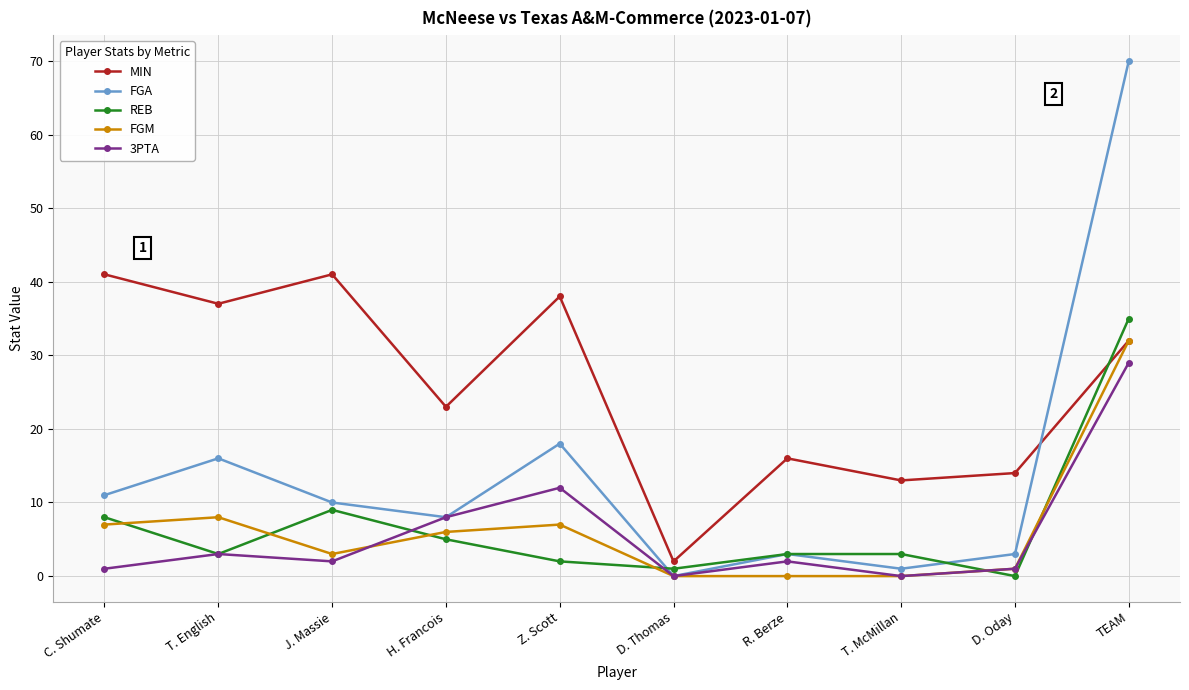

Which series has the largest total across all categories?

MIN